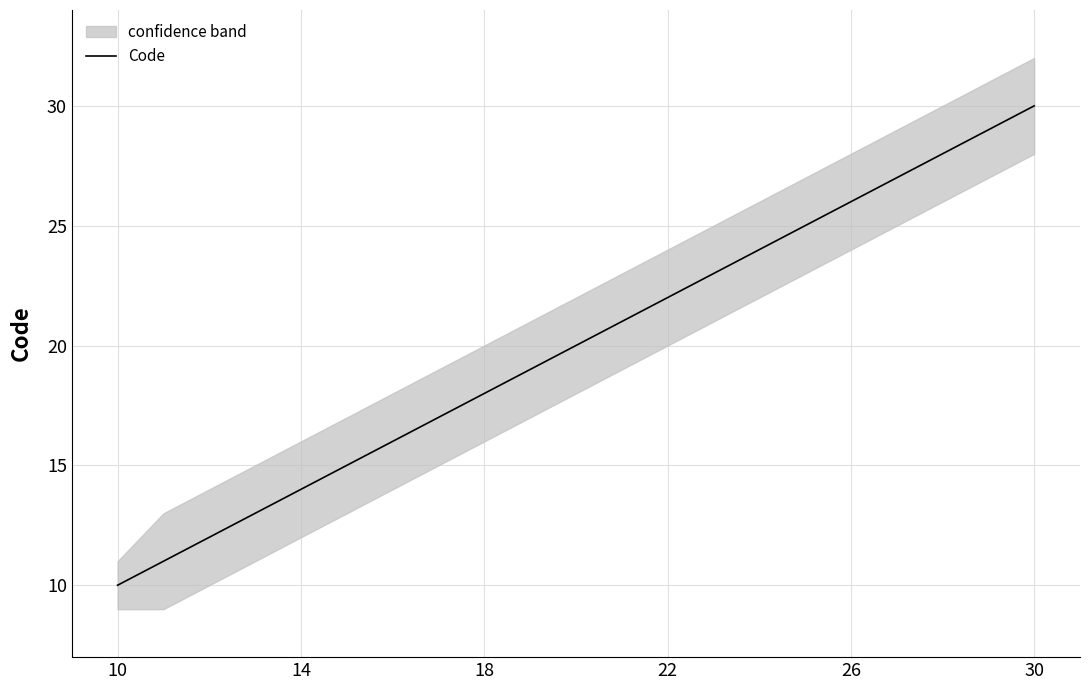

True or false: Code has a value of 30 at 30.

True